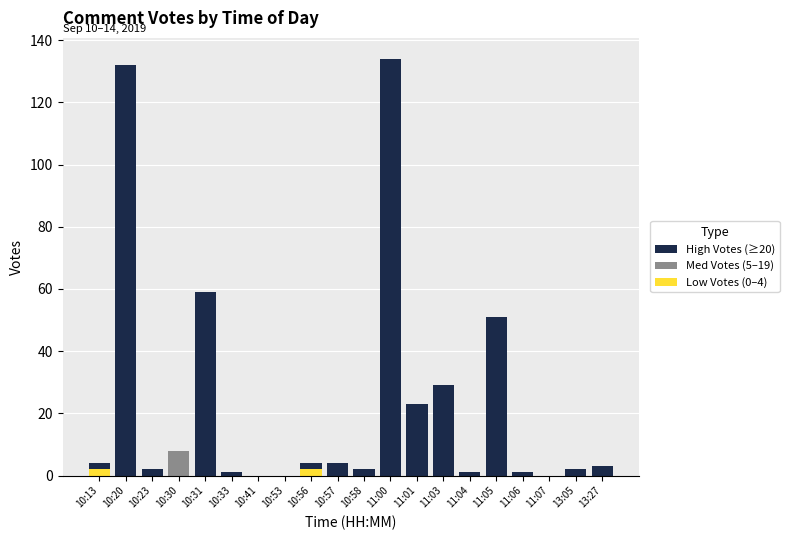

Are the bars horizontal?

No